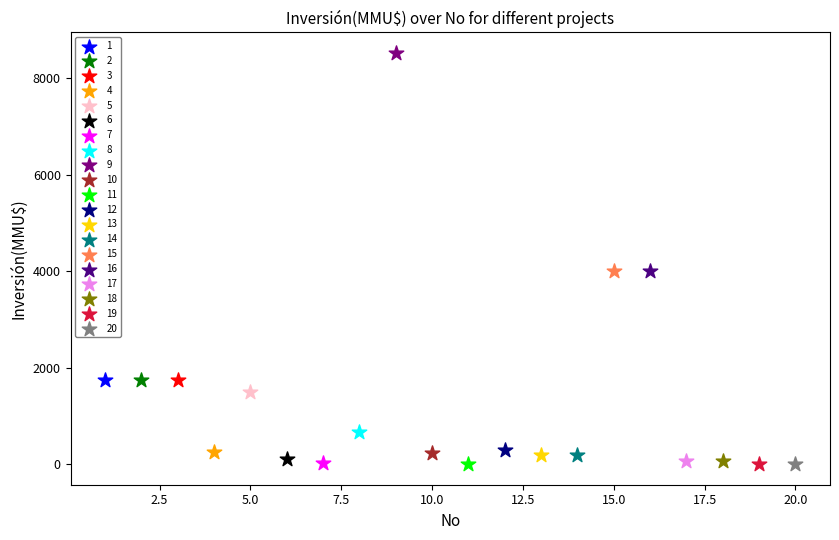

What are all the series names shown in the legend?

1, 2, 3, 4, 5, 6, 7, 8, 9, 10, 11, 12, 13, 14, 15, 16, 17, 18, 19, 20